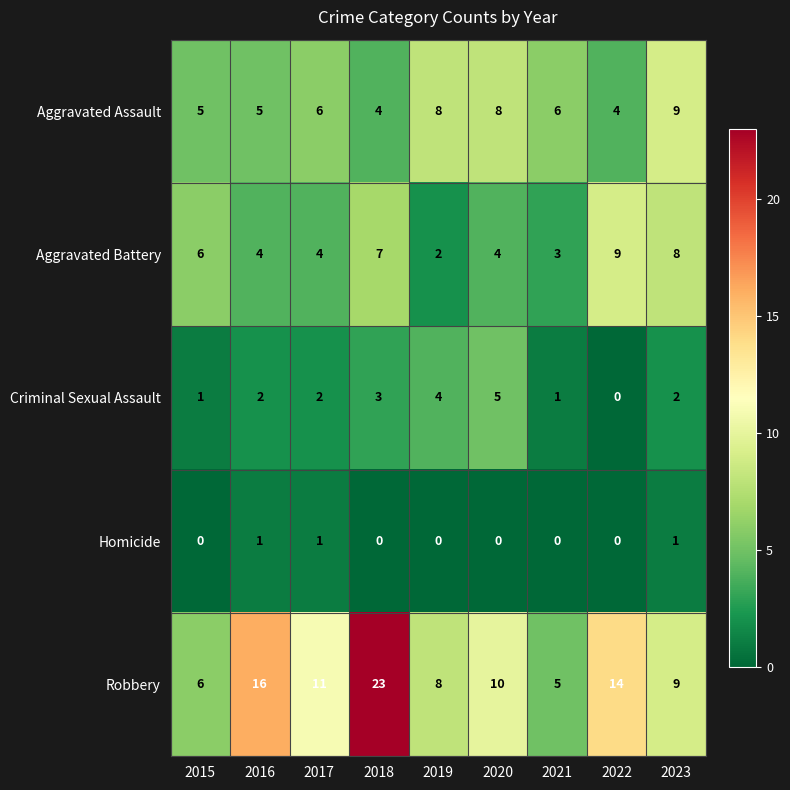

Which series has the largest total across all categories?

Robbery